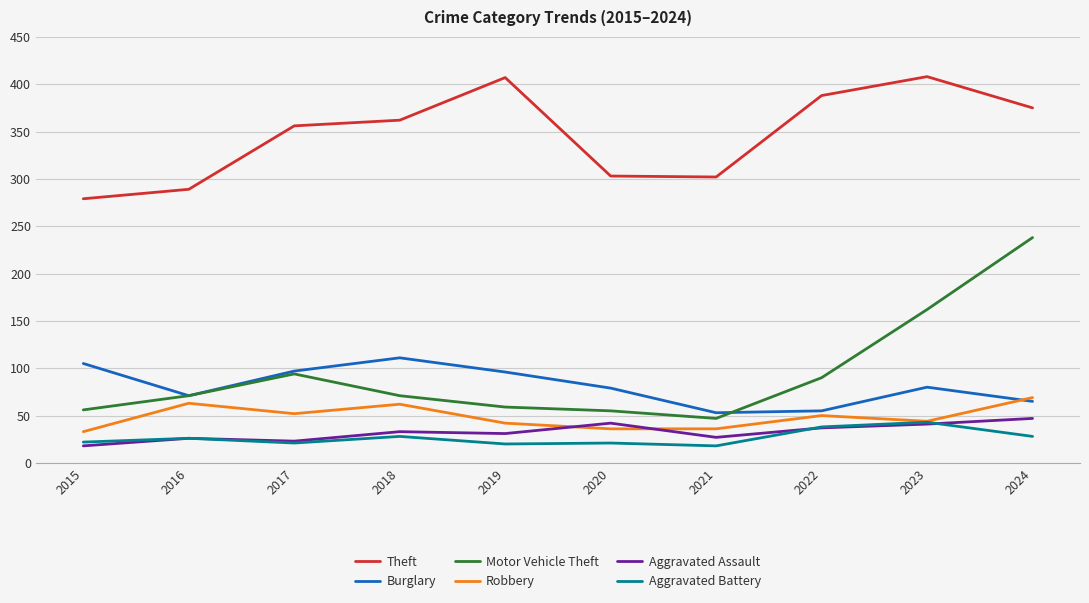

What is the smallest value displayed?

18